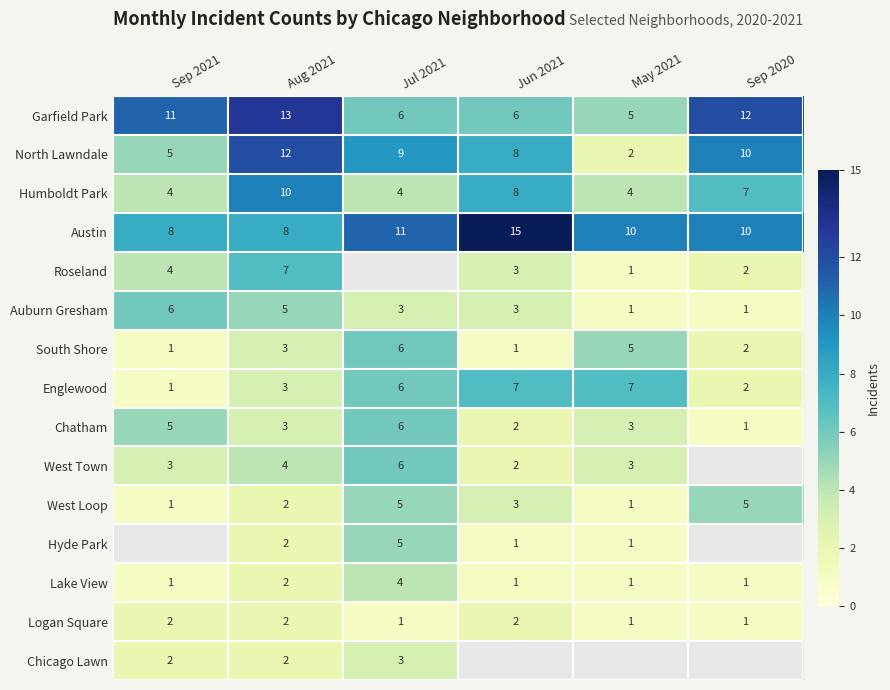

Count the number of data series in this chart.

15